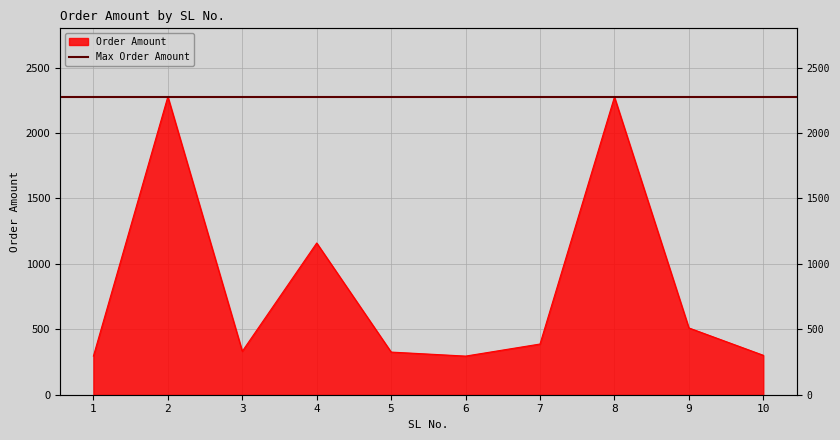

Rank the categories by value from highest to lowest.

2, 8, 4, 9, 7, 3, 5, 10, 1, 6